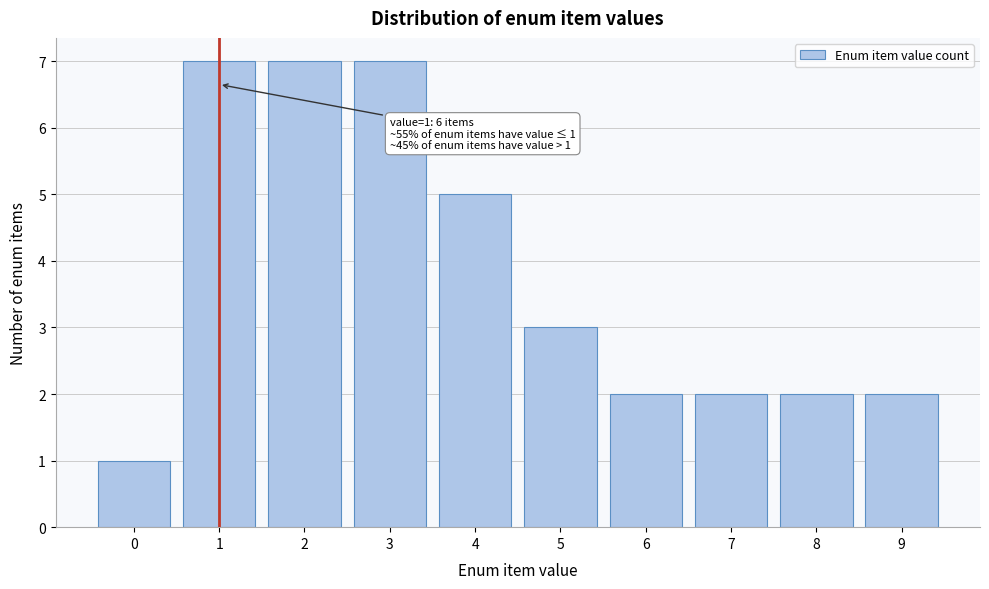

Reading left to right, what are all the values shown in this chart?

1	7	7	7	5	3	2	2	2	2